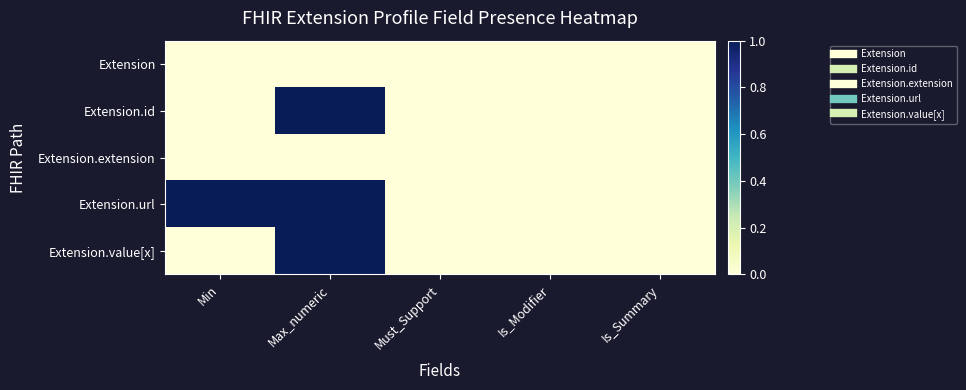

Reading left to right, list all the values displayed in this chart.

Extension: Min=0	Max_numeric=0	Must_Support=0	Is_Modifier=0	Is_Summary=0
Extension.id: Min=0	Max_numeric=1	Must_Support=0	Is_Modifier=0	Is_Summary=0
Extension.extension: Min=0	Max_numeric=0	Must_Support=0	Is_Modifier=0	Is_Summary=0
Extension.url: Min=1	Max_numeric=1	Must_Support=0	Is_Modifier=0	Is_Summary=0
Extension.value[x]: Min=0	Max_numeric=1	Must_Support=0	Is_Modifier=0	Is_Summary=0